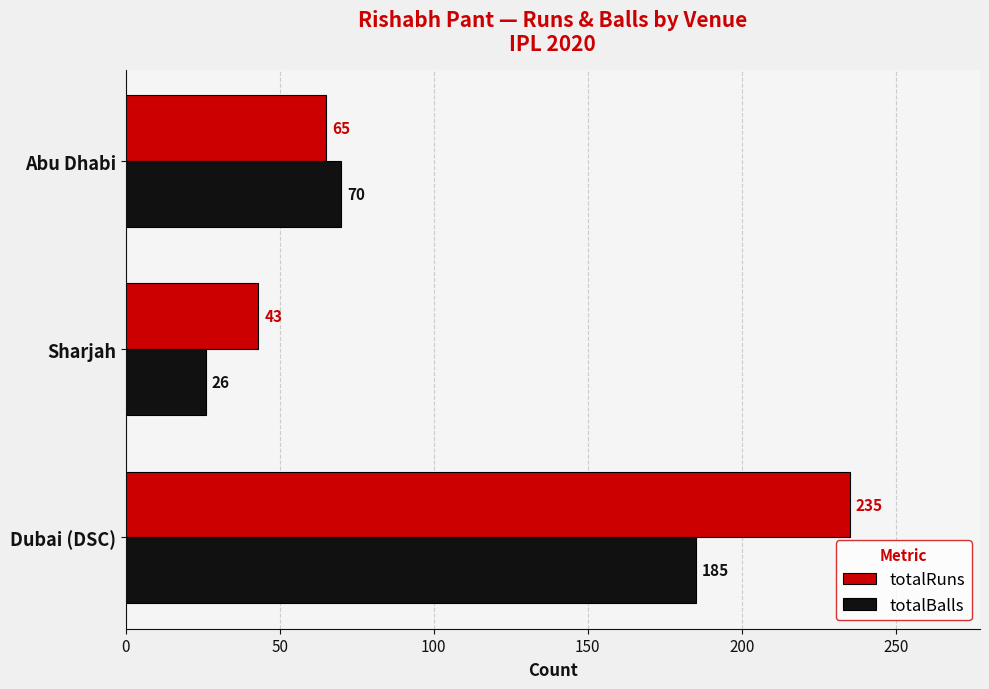

Is the value of totalBalls at Abu Dhabi greater than the value of totalRuns at Dubai (DSC)?

No